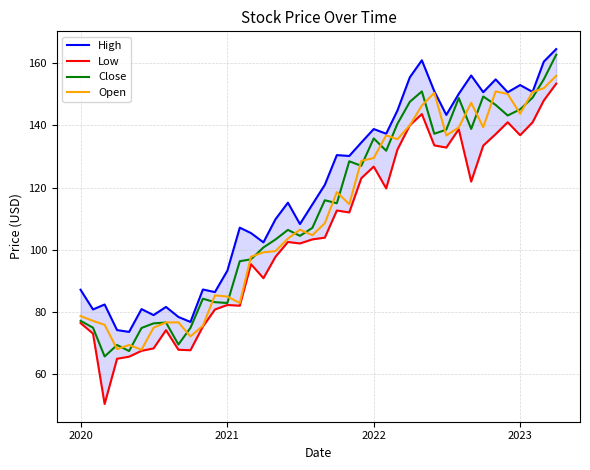

What is the difference between the second highest and second lowest values in the Open series?

83.9